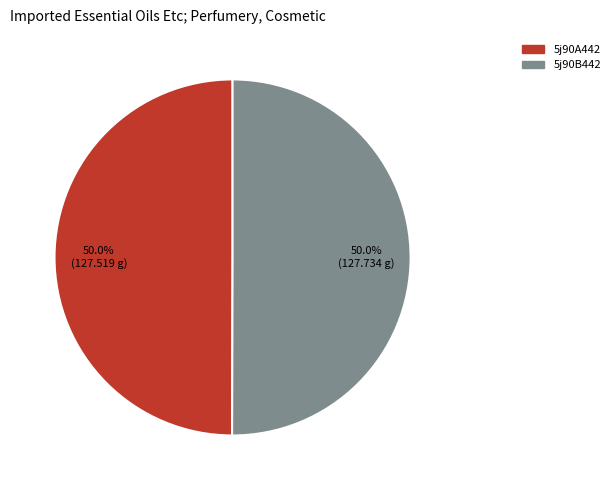

What is the ratio of the value at 5j90B442 to the value at 5j90A442?

1.0